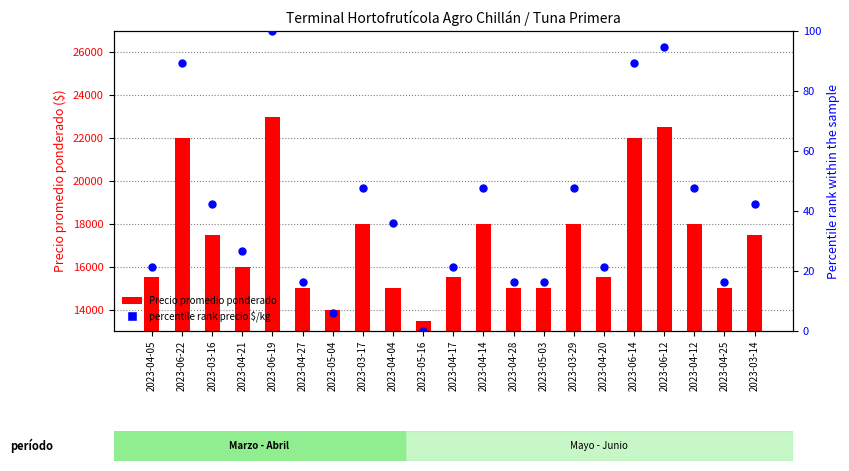

Is the value of % rank precio $/kg at 2023-06-12 greater than the value of Precio promedio ponderado at 2023-05-03?

No